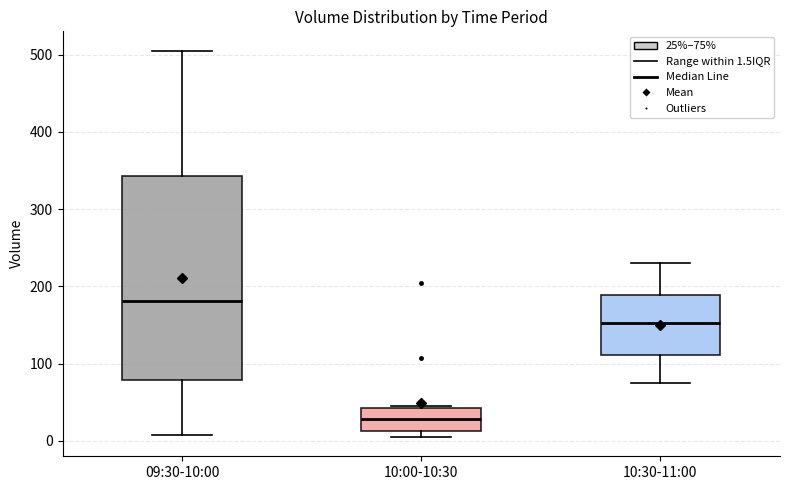

Where is the upper edge of the box for 10:00-10:30 on the y-axis? The values are not printed on the chart, so give them approximately, as read against the axis.

40